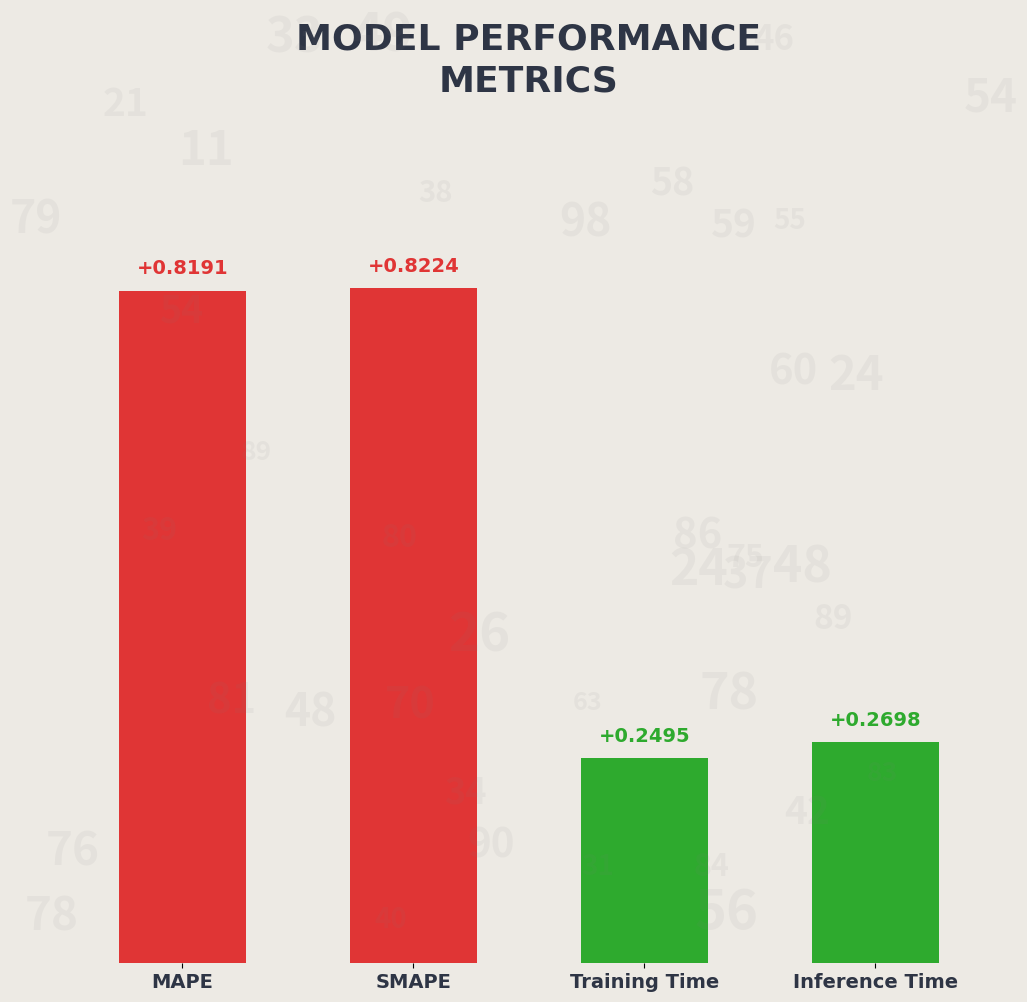

What is the label of the 4th bar from the left?

Inference Time